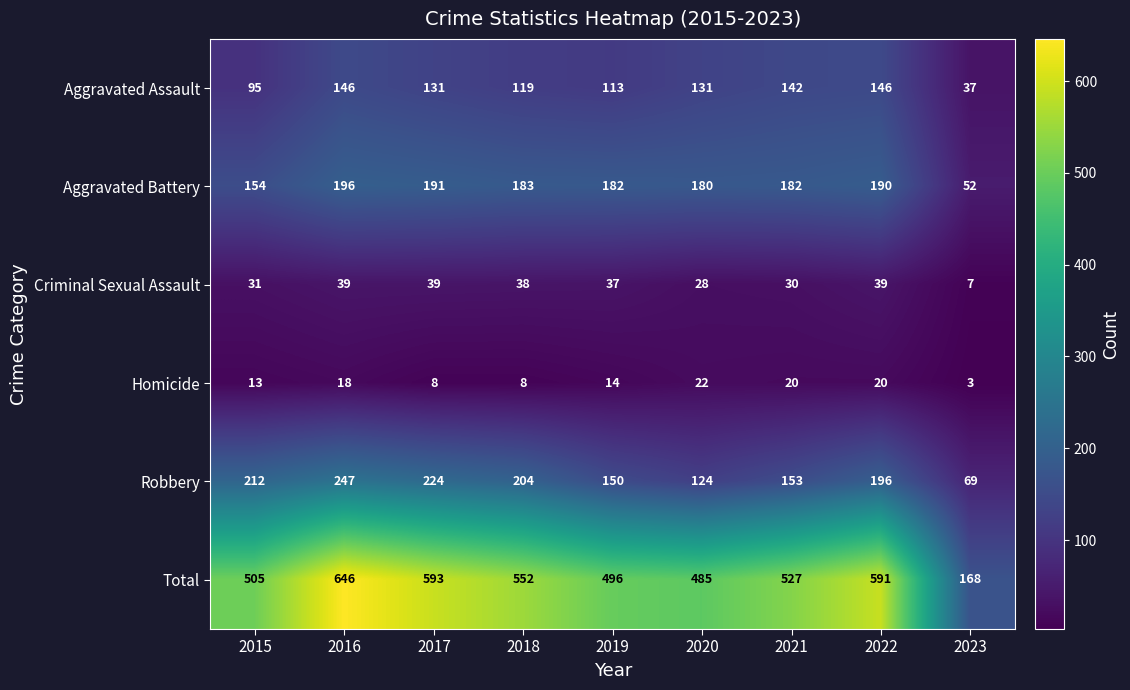

Which label corresponds to the largest value in the chart?

2016